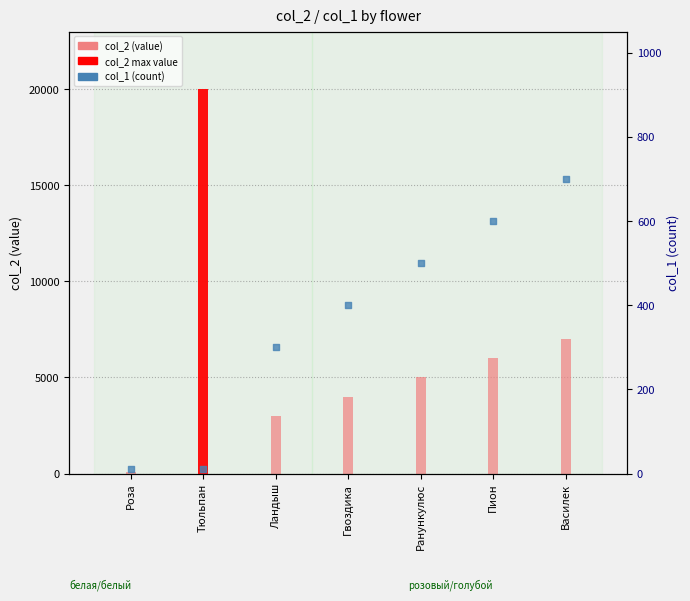

At which category is the sum across all series the highest?

Тюльпан